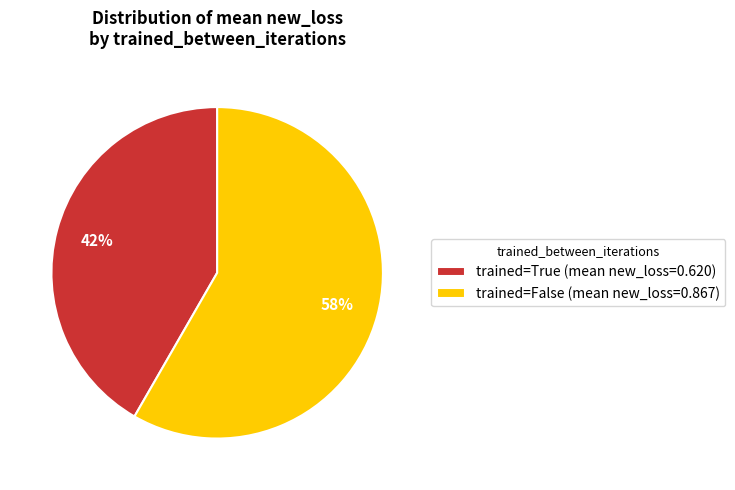

To the nearest percent, what is the average slice percentage?

50%